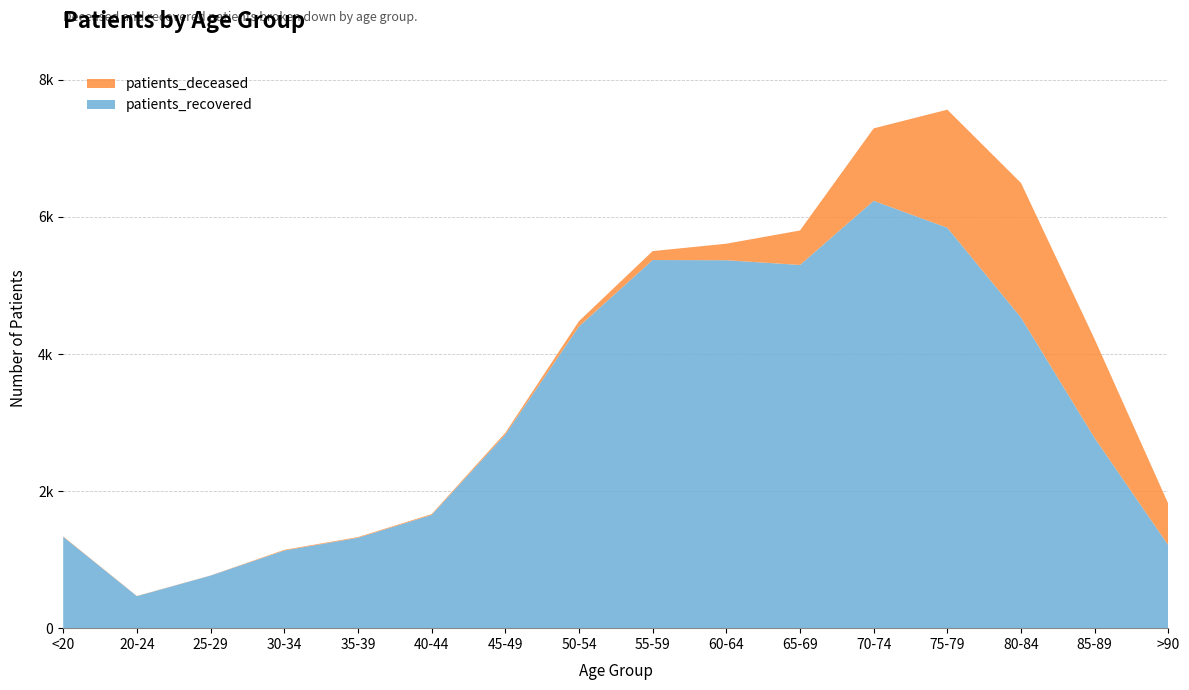

Reading left to right, what are all the values shown in this chart?

patients_recovered: 1333	467	767	1133	1319	1652	2825	4403	5372	5369	5300	6236	5843	4532	2773	1210
patients_deceased: 6	3	2	10	10	12	25	76	130	241	503	1057	1723	1964	1441	603